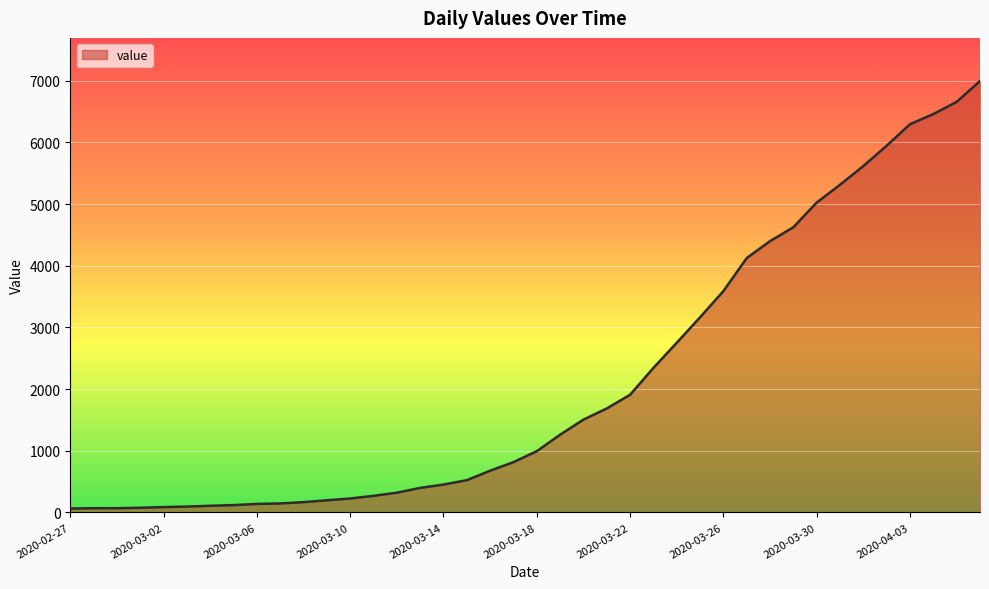

What is the difference between the maximum and minimum values?

6931